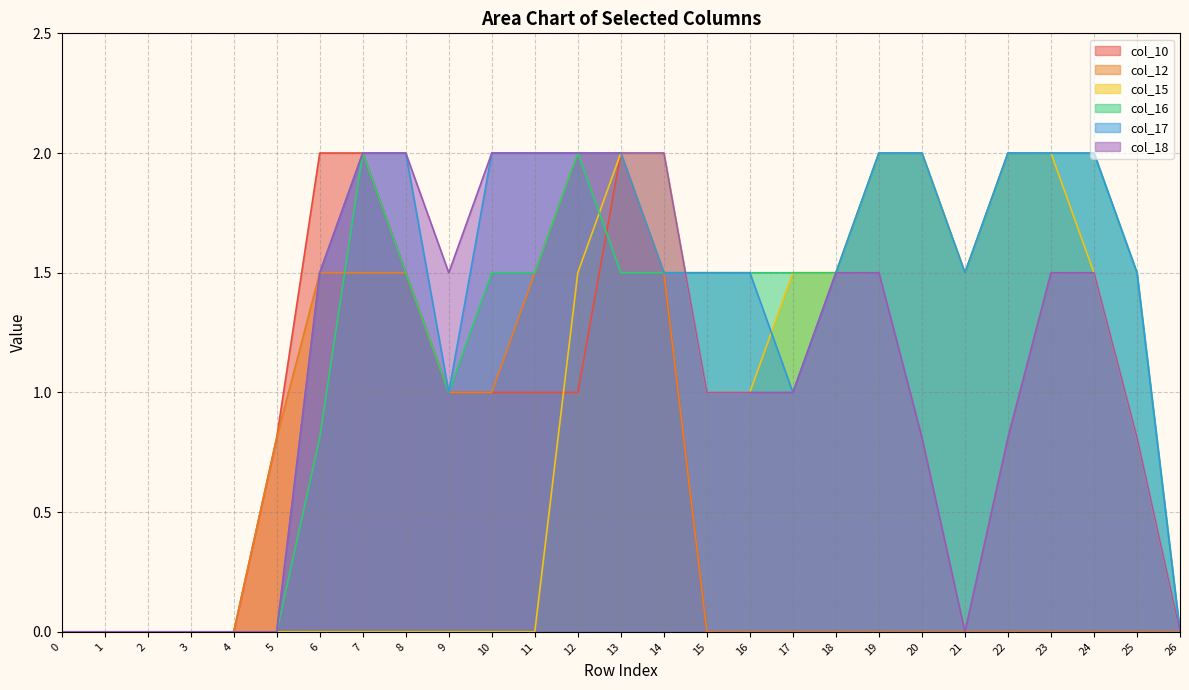

At how many categories does at least one series exceed 0?

21